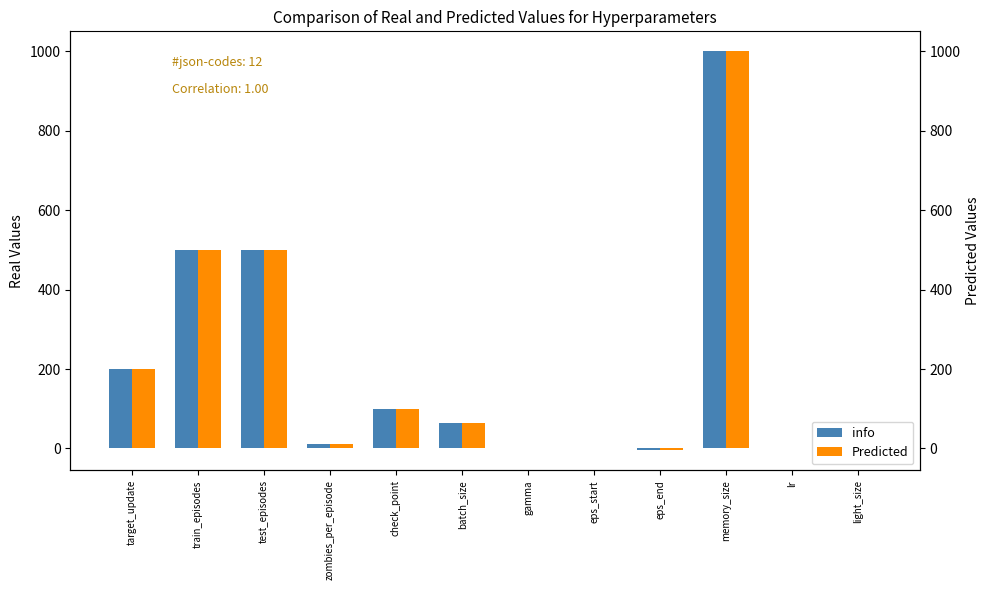

Reading right to left, list all the values displayed in this chart.

info: light_size=2.0	lr=0.0	memory_size=1000.0	eps_end=-5.0	eps_start=1.0	gamma=1.0	batch_size=64.0	check_point=100.0	zombies_per_episode=10.0	test_episodes=500.0	train_episodes=500.0	target_update=200.0
Predicted: light_size=2.0	lr=0.0	memory_size=1000.0	eps_end=-5.0	eps_start=1.0	gamma=1.0	batch_size=64.0	check_point=100.0	zombies_per_episode=10.0	test_episodes=500.0	train_episodes=500.0	target_update=200.0